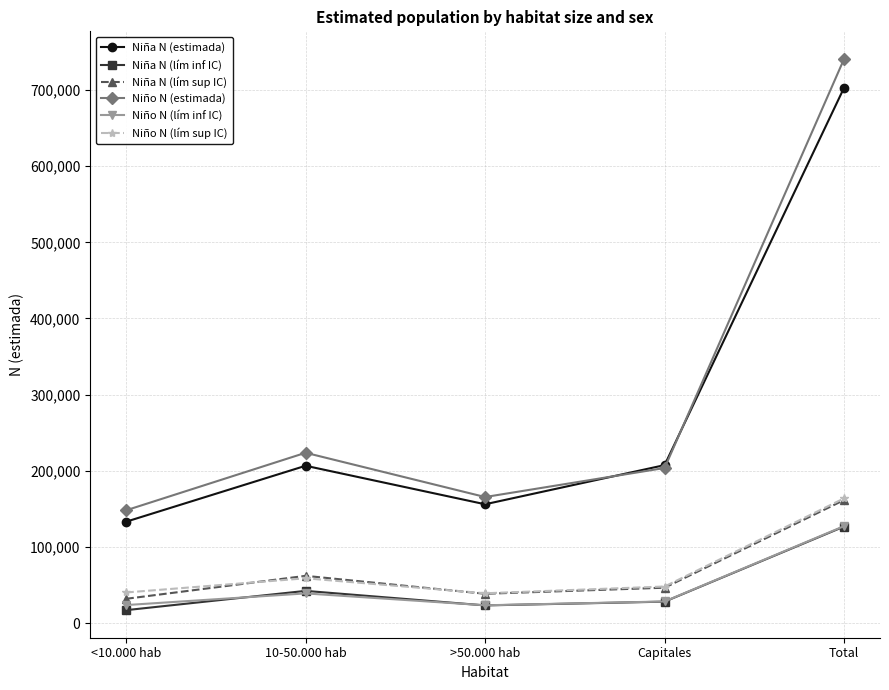

Rank the categories by Niña N (lím sup IC) value from highest to lowest.

Total, 10-50.000 hab, Capitales, >50.000 hab, <10.000 hab